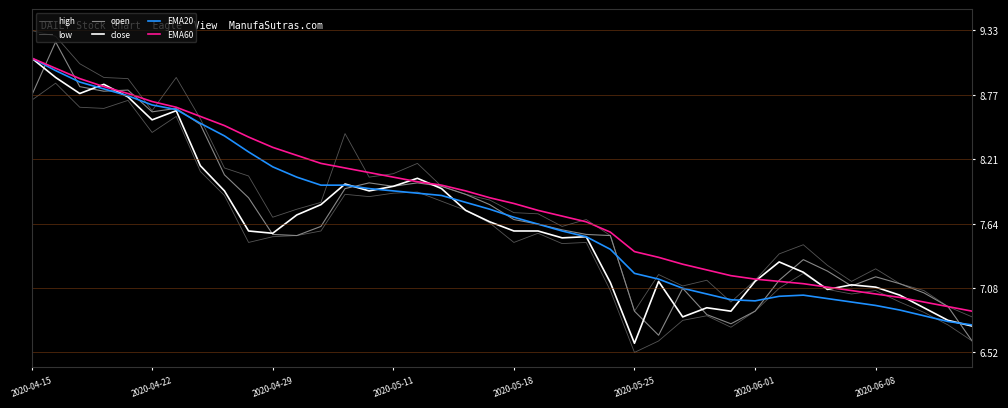

How many lines are shown in the chart?

6